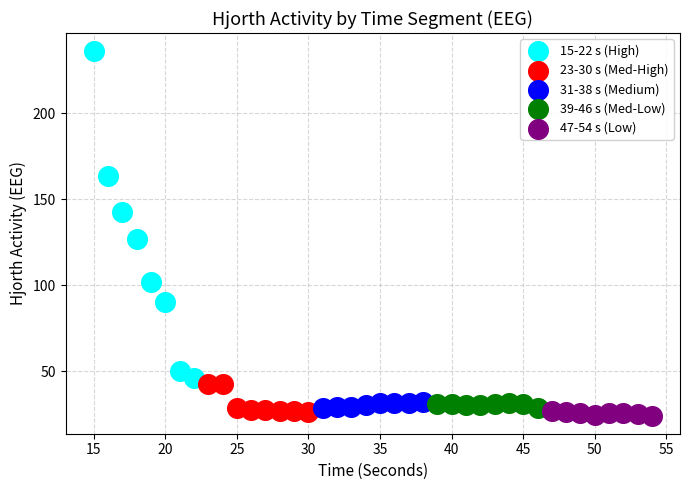

What are all the series names shown in the legend?

15-22 s (High), 23-30 s (Med-High), 31-38 s (Medium), 39-46 s (Med-Low), 47-54 s (Low)